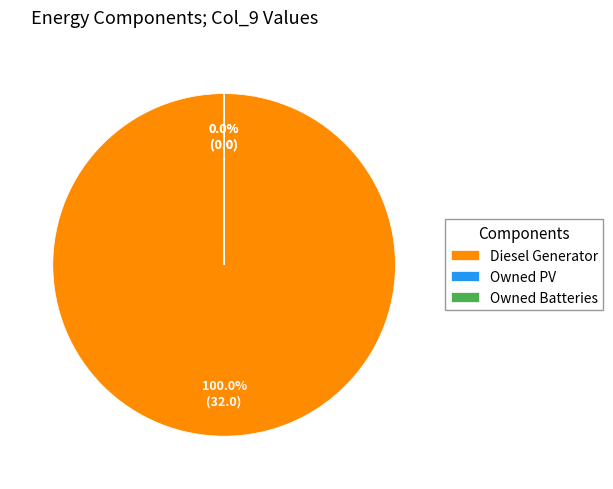

How many segments does this pie chart have?

3